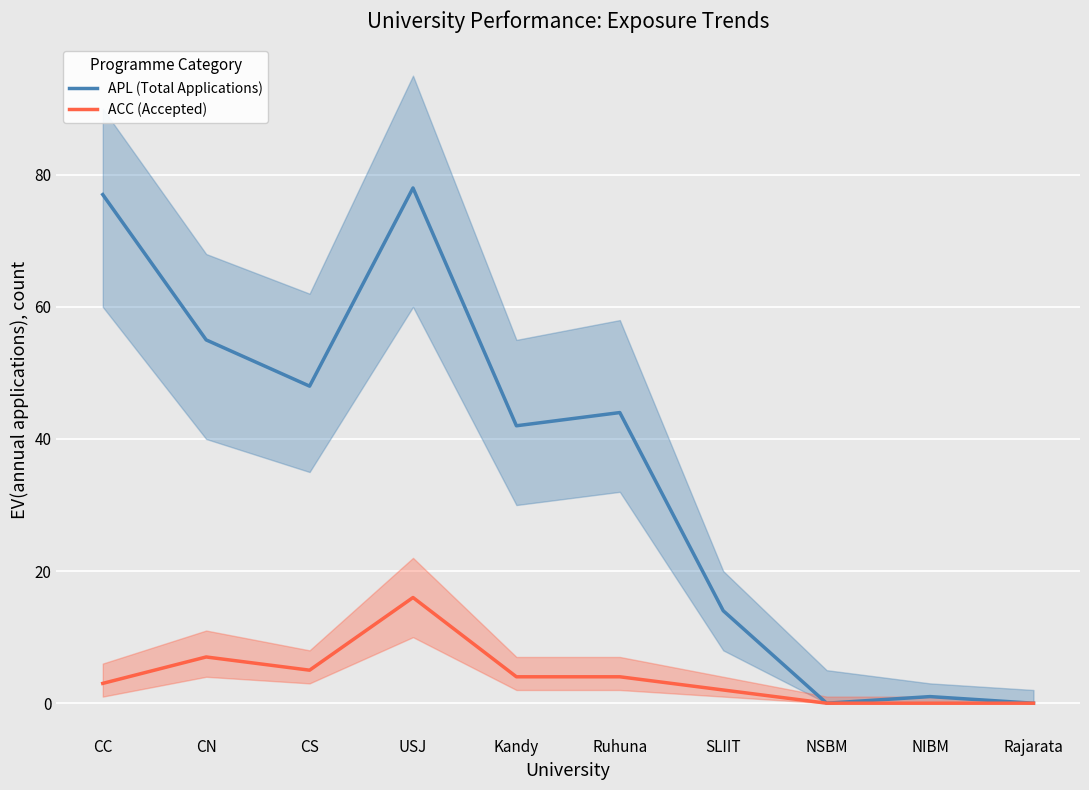

Which category has the highest value in the APL (Total Applications) series?

USJ